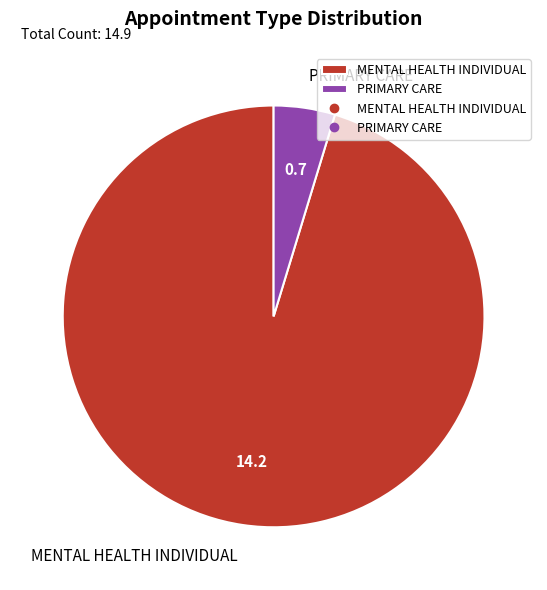

Combined, do MENTAL HEALTH INDIVIDUAL and PRIMARY CARE account for over 50%?

Yes